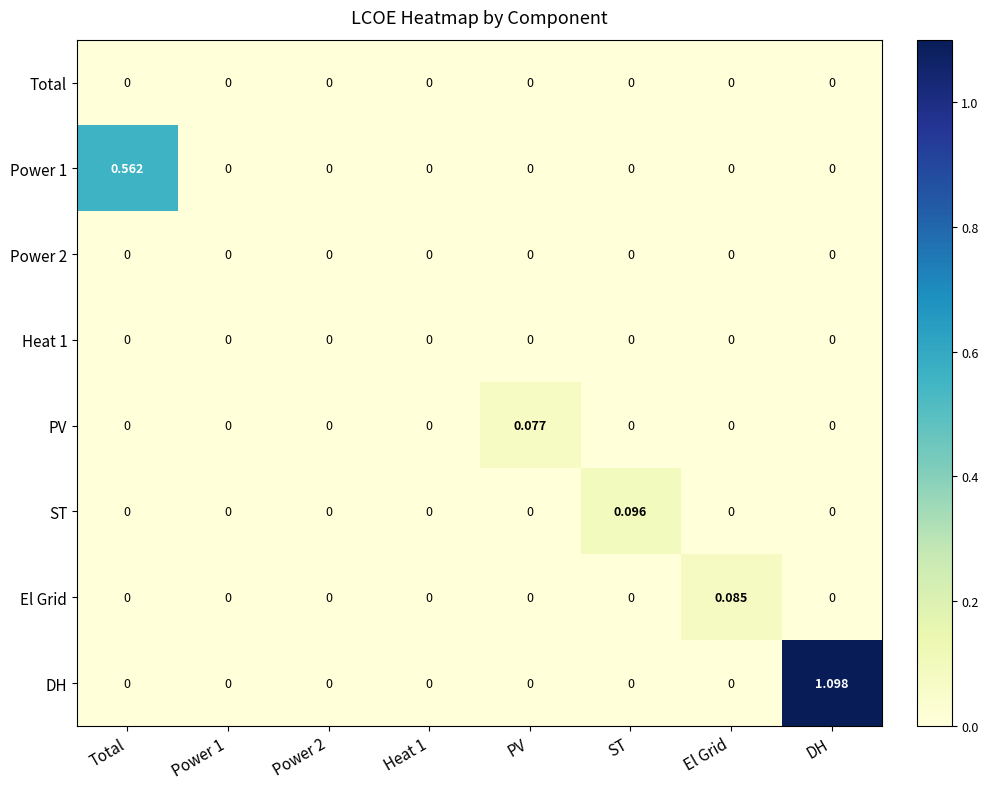

Which series has the largest total across all categories?

DH